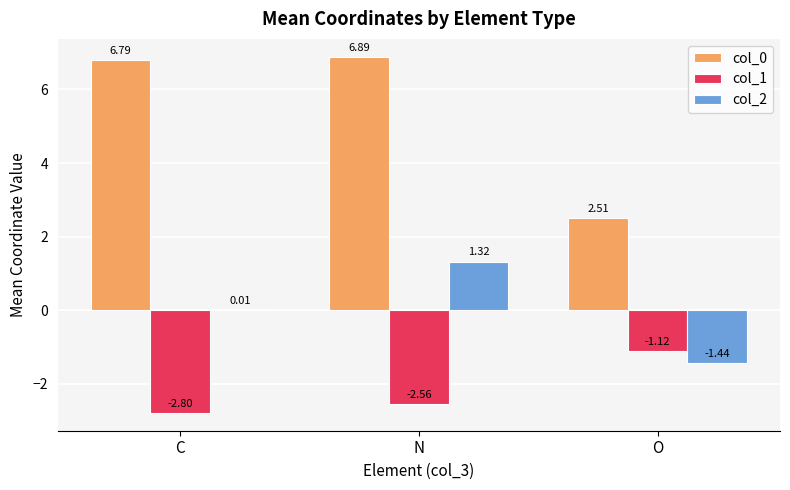

Where does the col_2 series first go above 0?

C